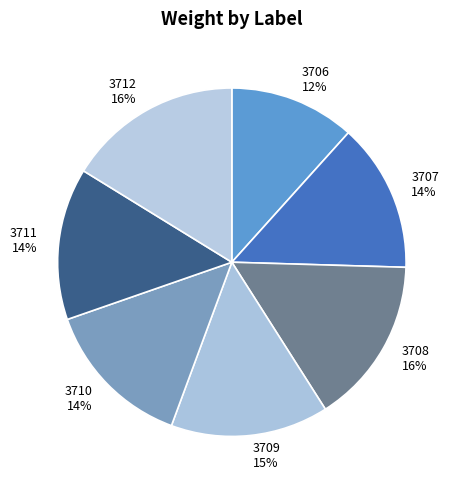

What percentage is the 3707 slice, to the nearest percent?

14%